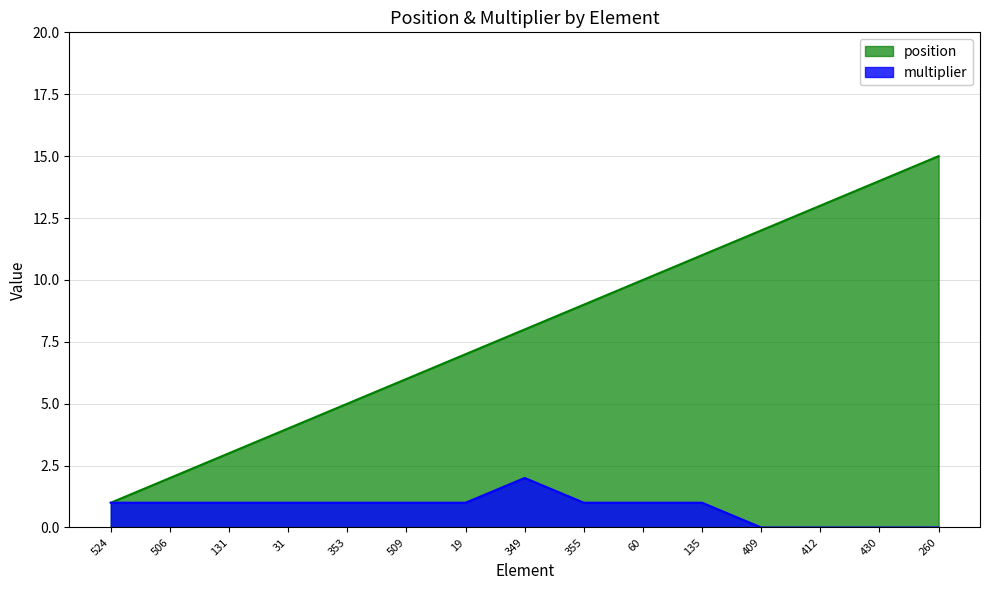

Rank the series by their average value, from lowest to highest.

multiplier, position